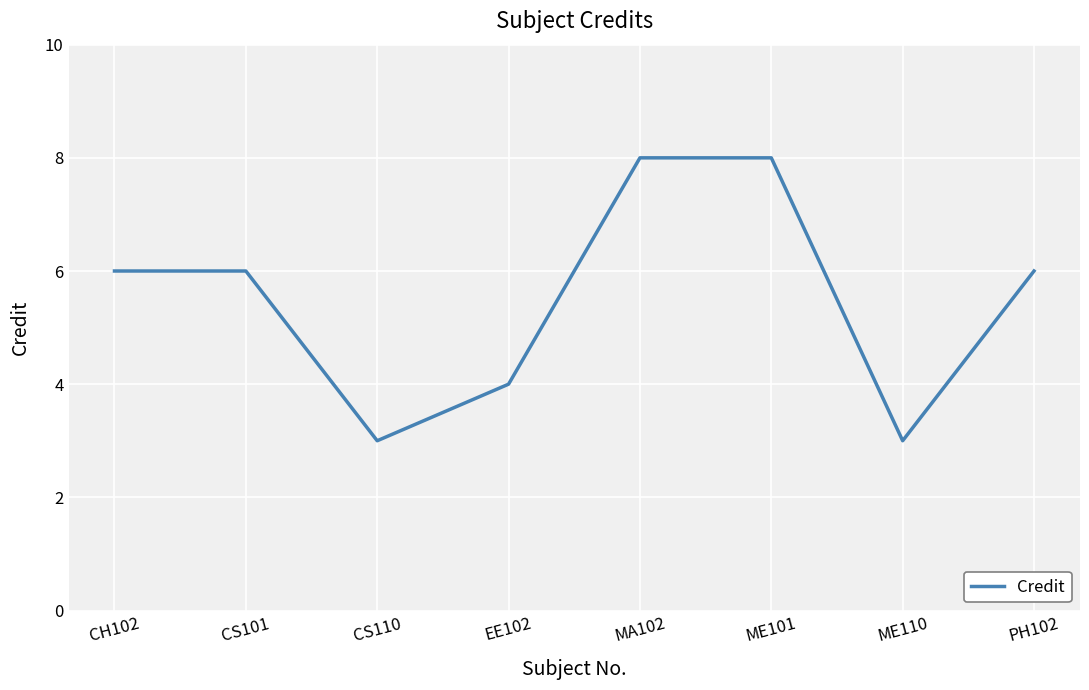

What is the greatest value displayed?

8